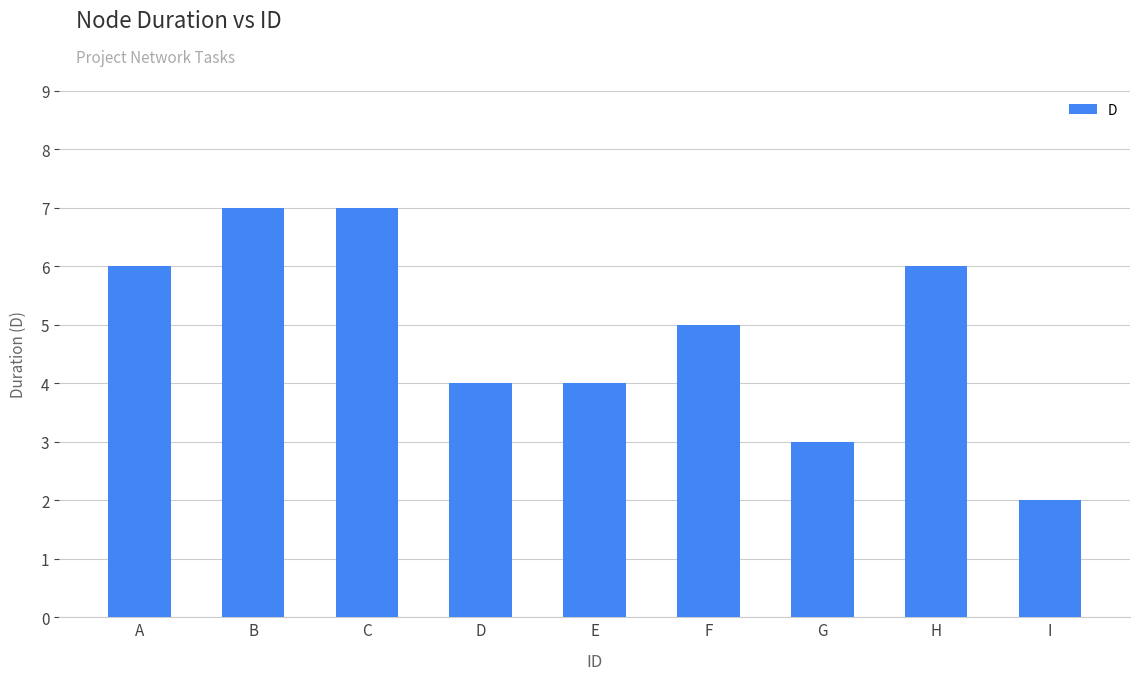

Does the chart contain any negative values?

No